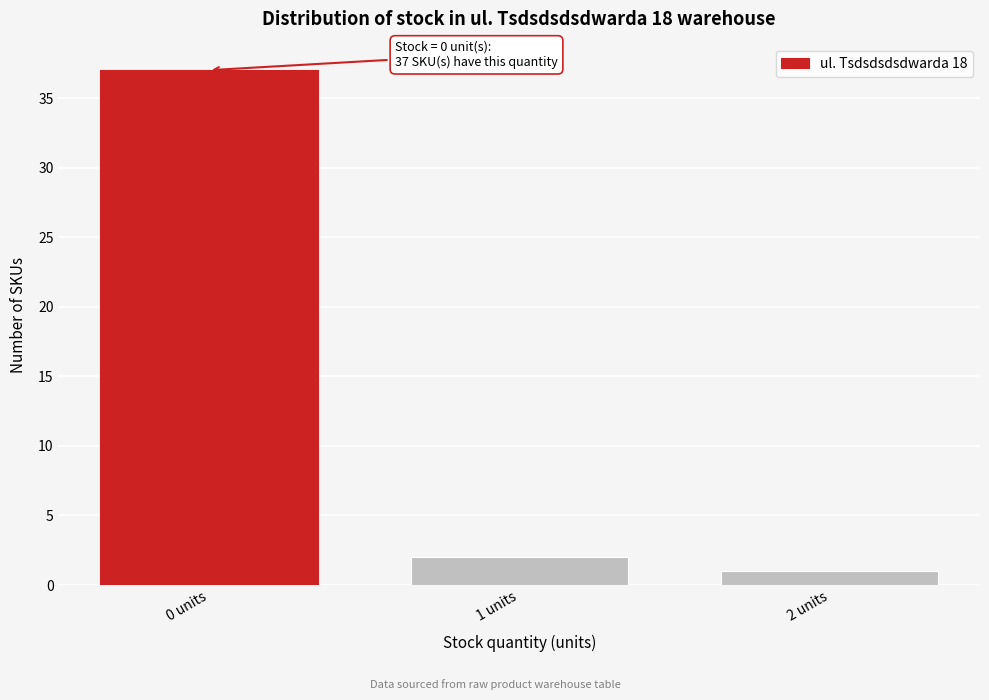

Reading left to right, list all the values displayed in this chart.

0 units=37	1 units=2	2 units=1